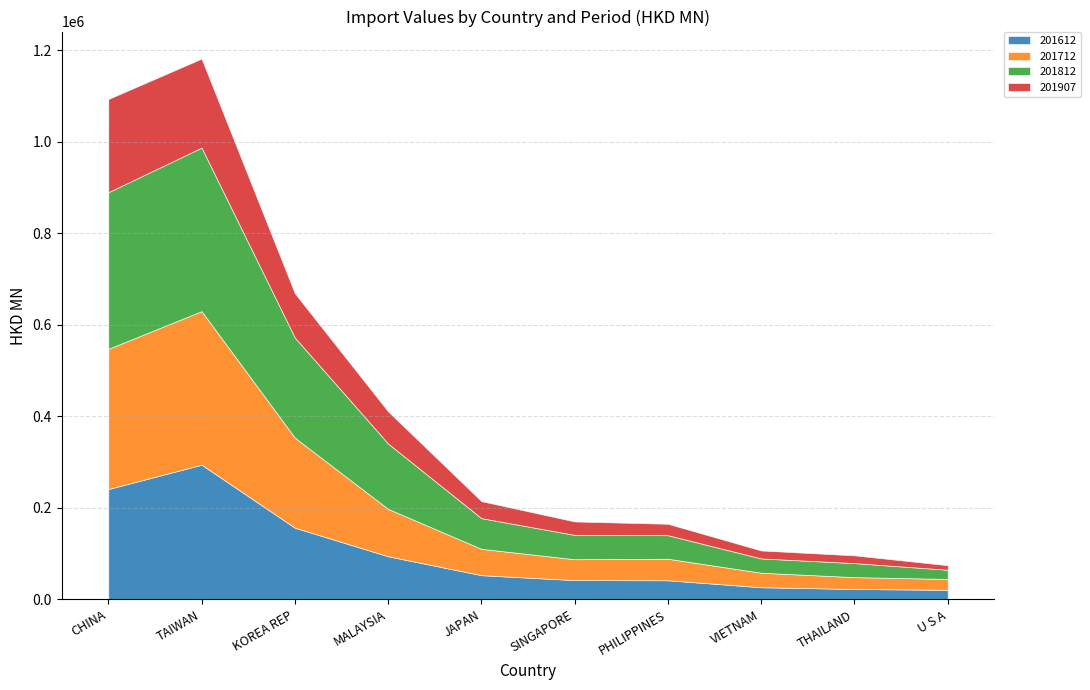

How many interior local peaks does the 201812 series have?

1